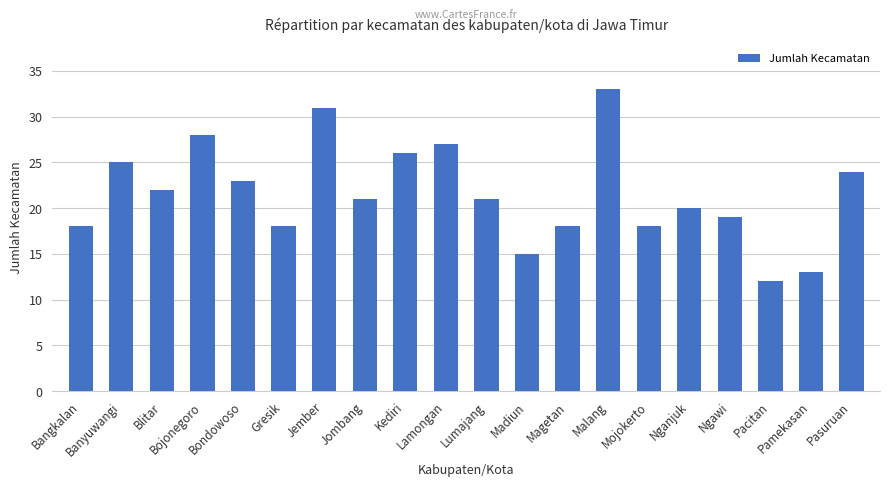

What is the approximate value at Malang?

33